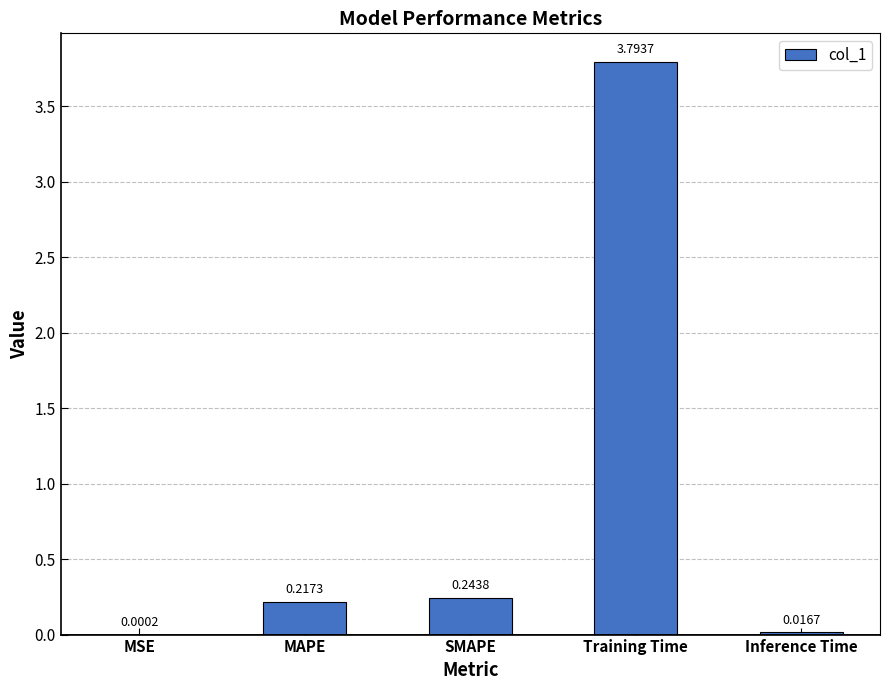

What is the average value?

0.9